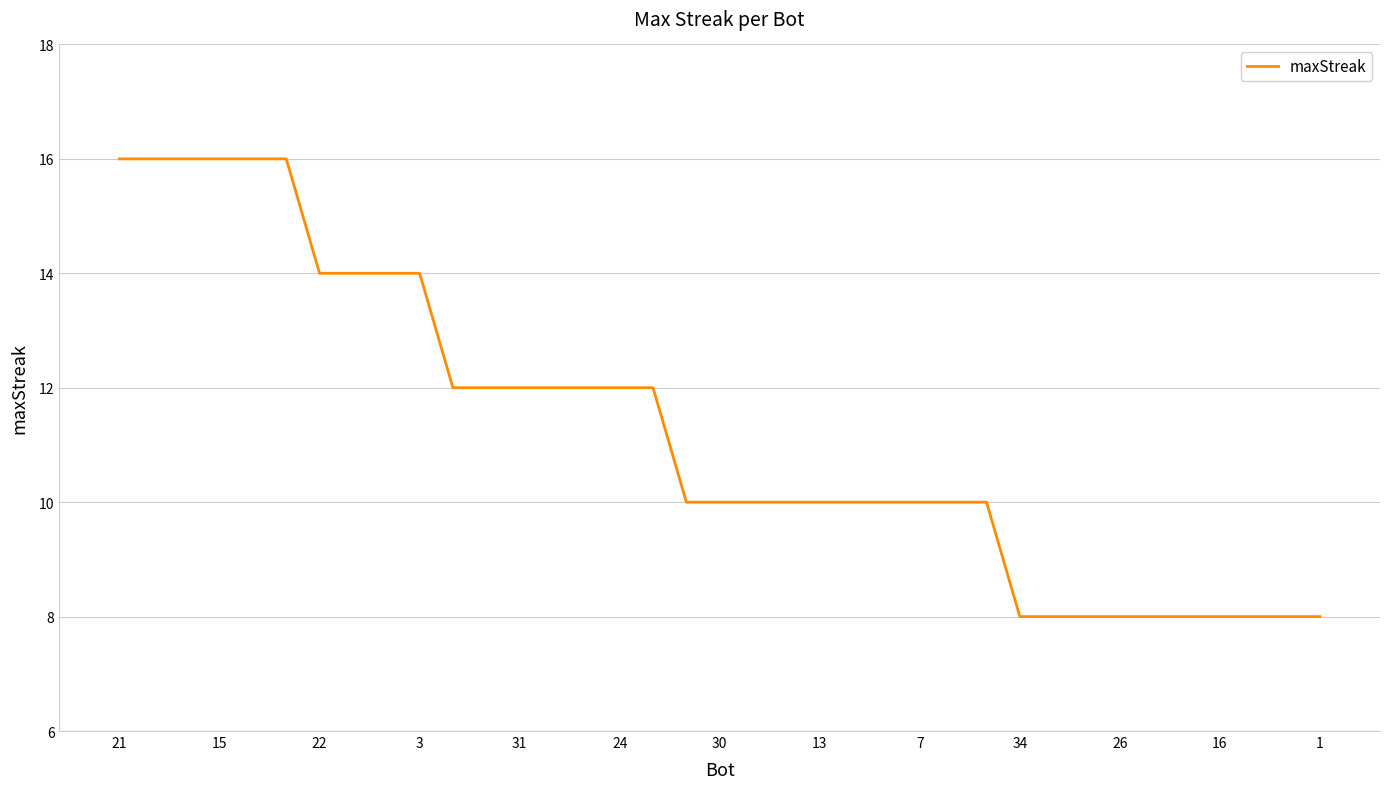

What is the difference between the maximum and minimum values?

8